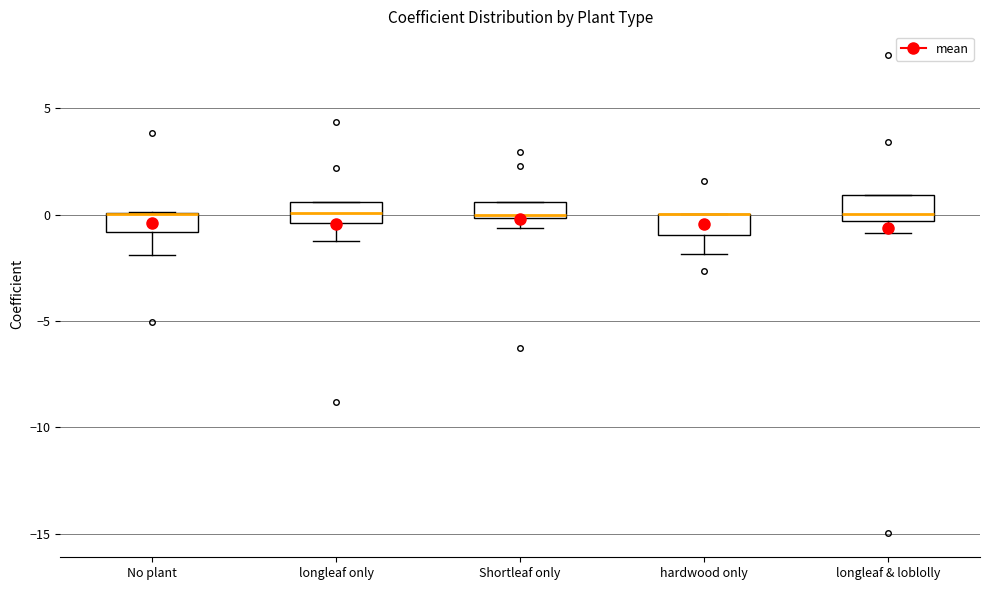

Where is the lower edge of the box for longleaf only on the y-axis? The values are not printed on the chart, so give them approximately, as read against the axis.

-0.5